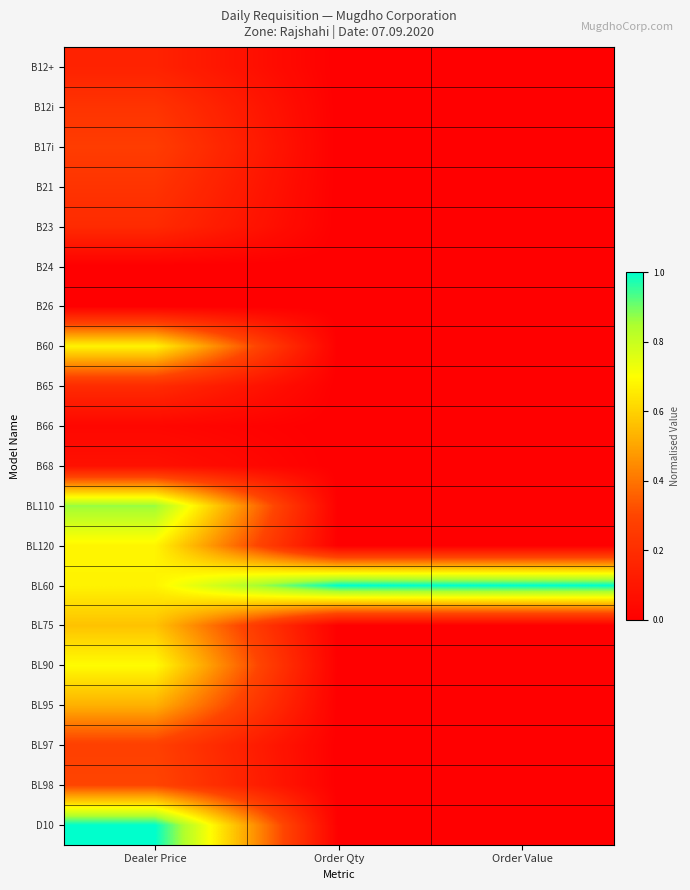

What is the greatest value displayed?

1.0